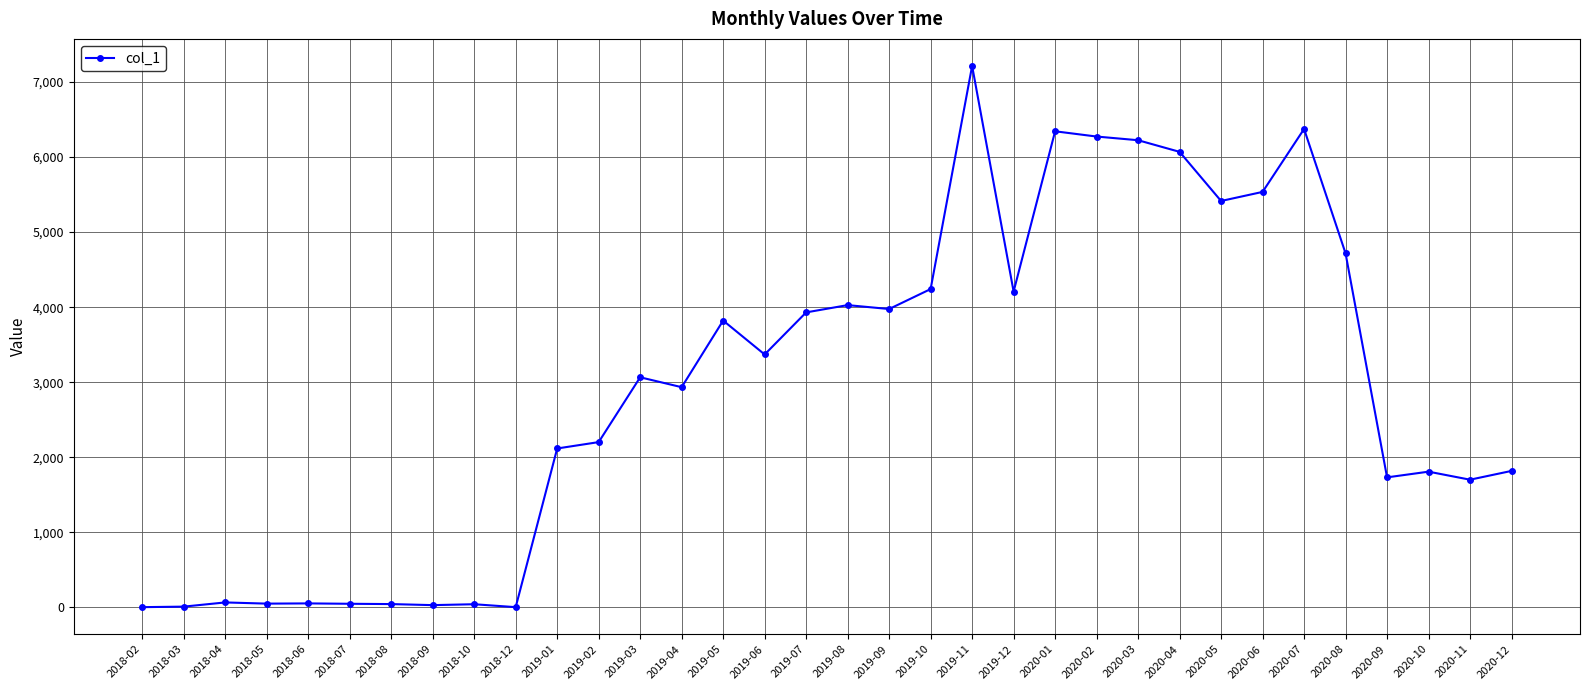

What is the label of the 12th point from the right?

2020-01